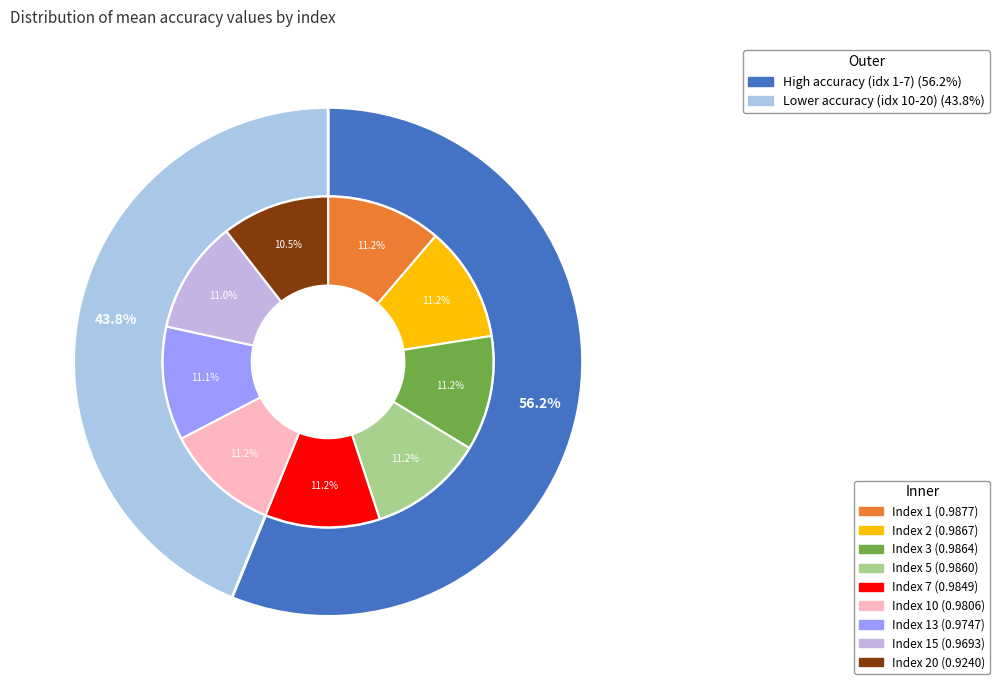

To the nearest percent, what is the difference between the largest and smallest slice percentages?

1%